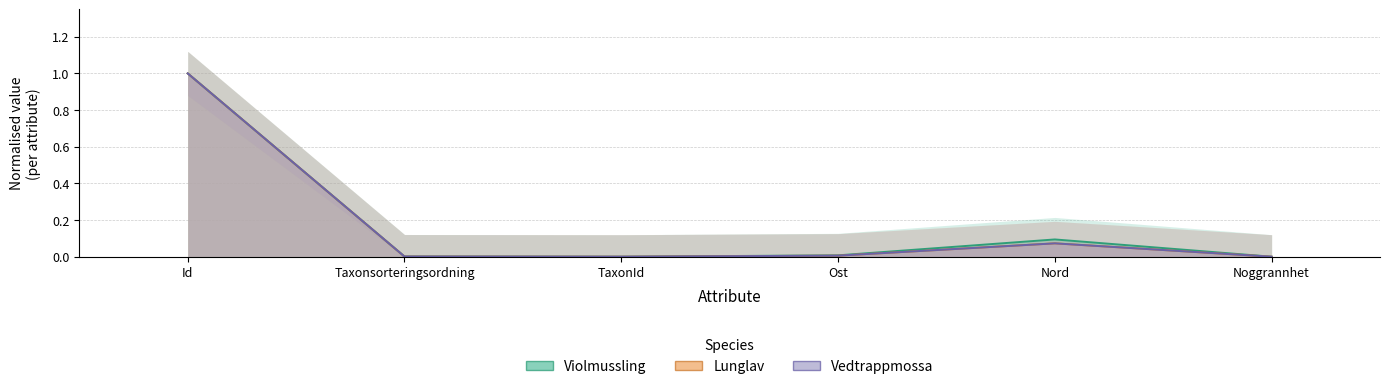

Which category has the lowest value in the Vedtrappmossa series?

Noggrannhet